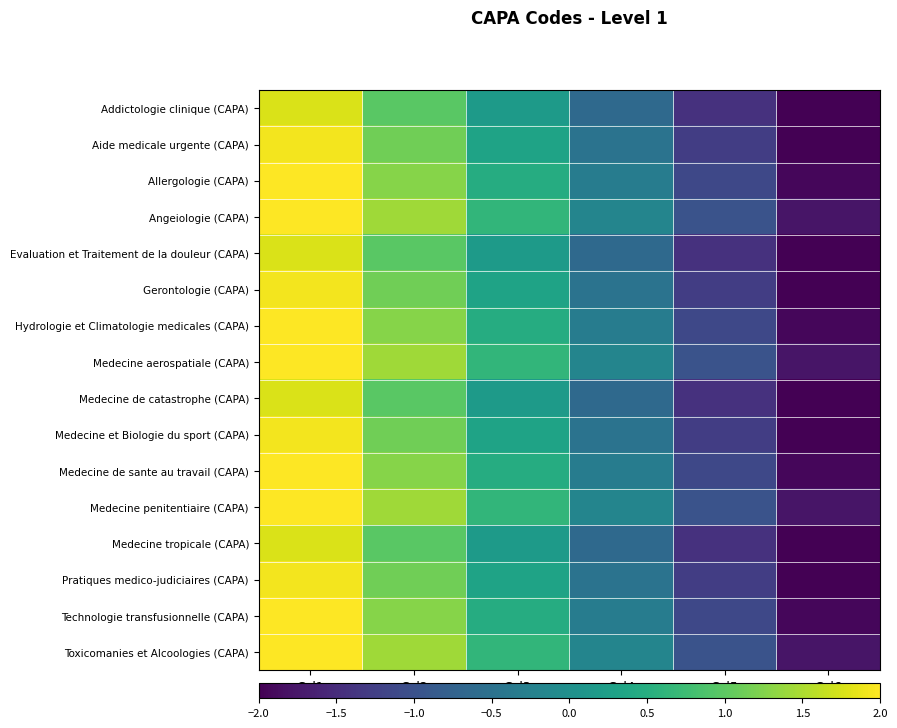

How many categories are shown in the chart?

6